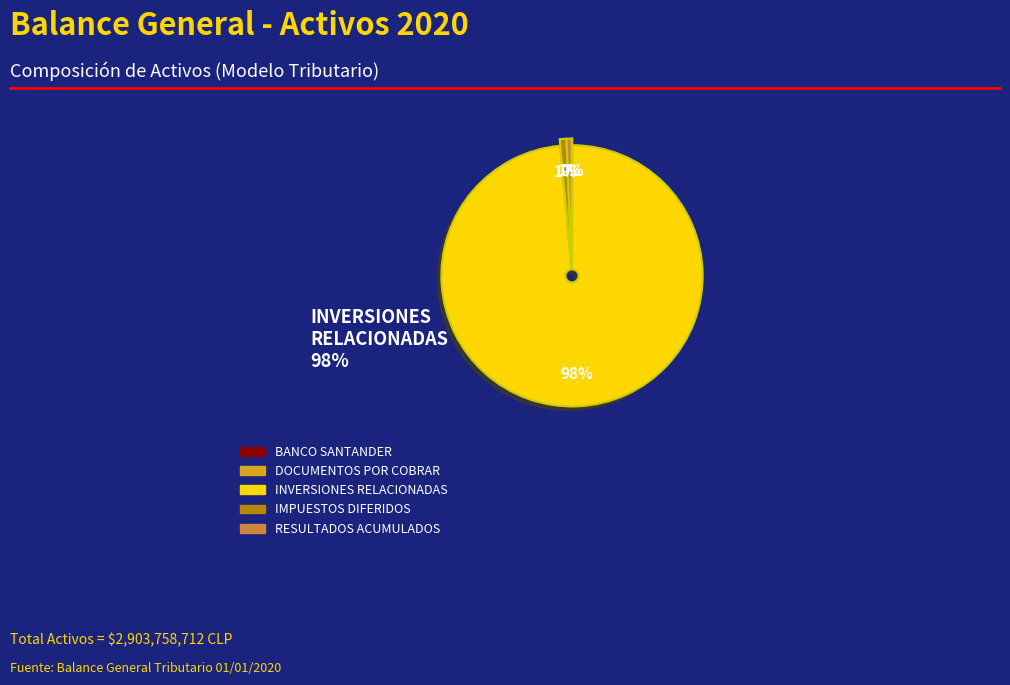

The RESULTADOS ACUMULADOS slice represents 11% of the pie. True or false?

False